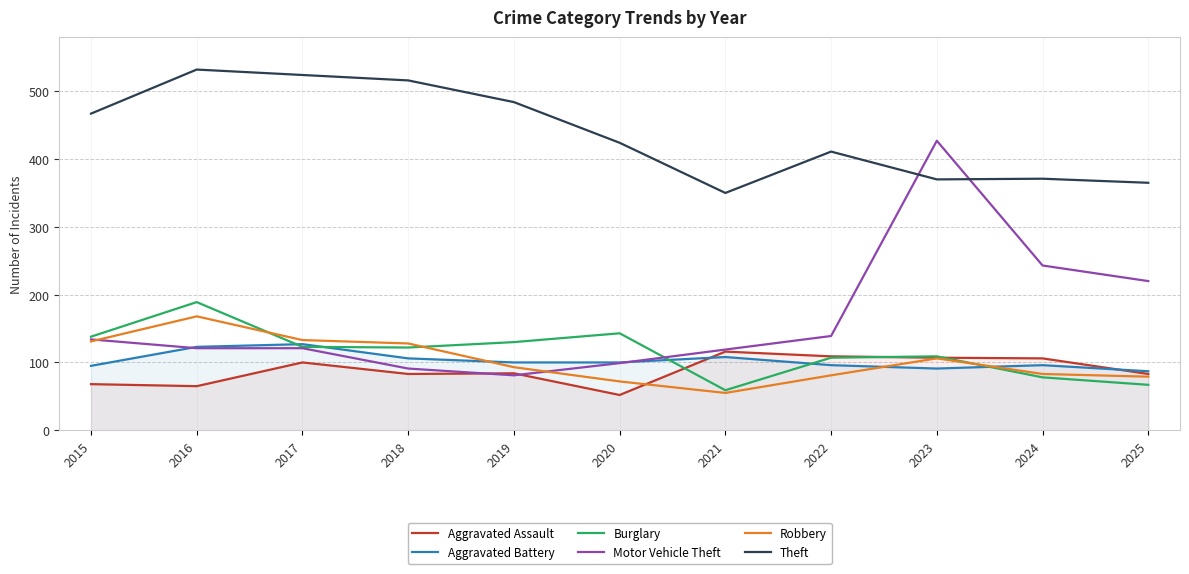

Rank the categories by Motor Vehicle Theft value from highest to lowest.

2023, 2024, 2025, 2022, 2015, 2016, 2017, 2021, 2020, 2018, 2019